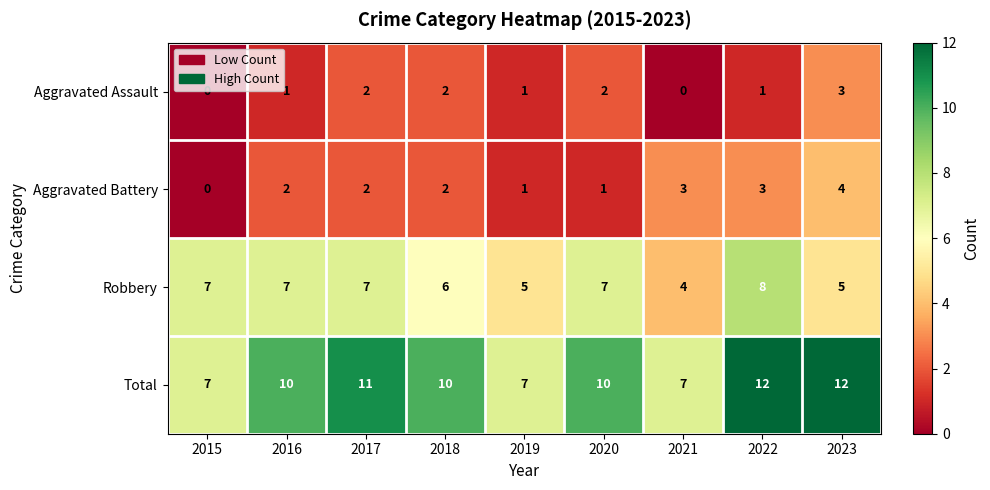

What is the difference between the maximum and minimum values in the Aggravated Assault series?

3